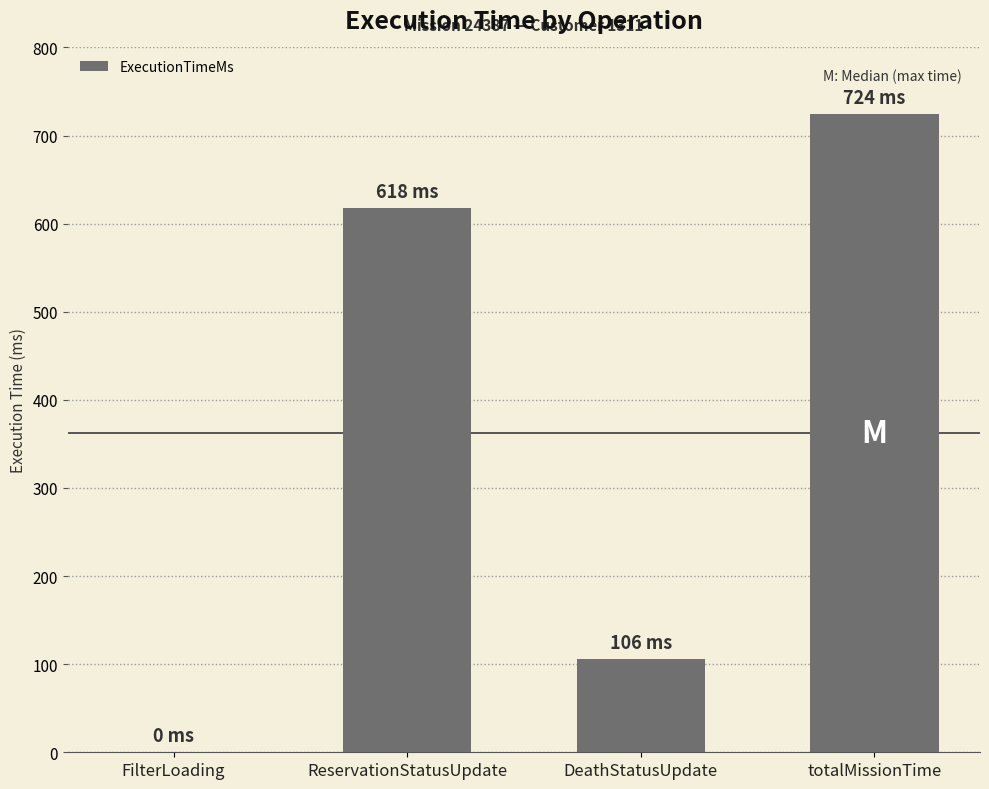

Which label corresponds to the largest value in the chart?

totalMissionTime